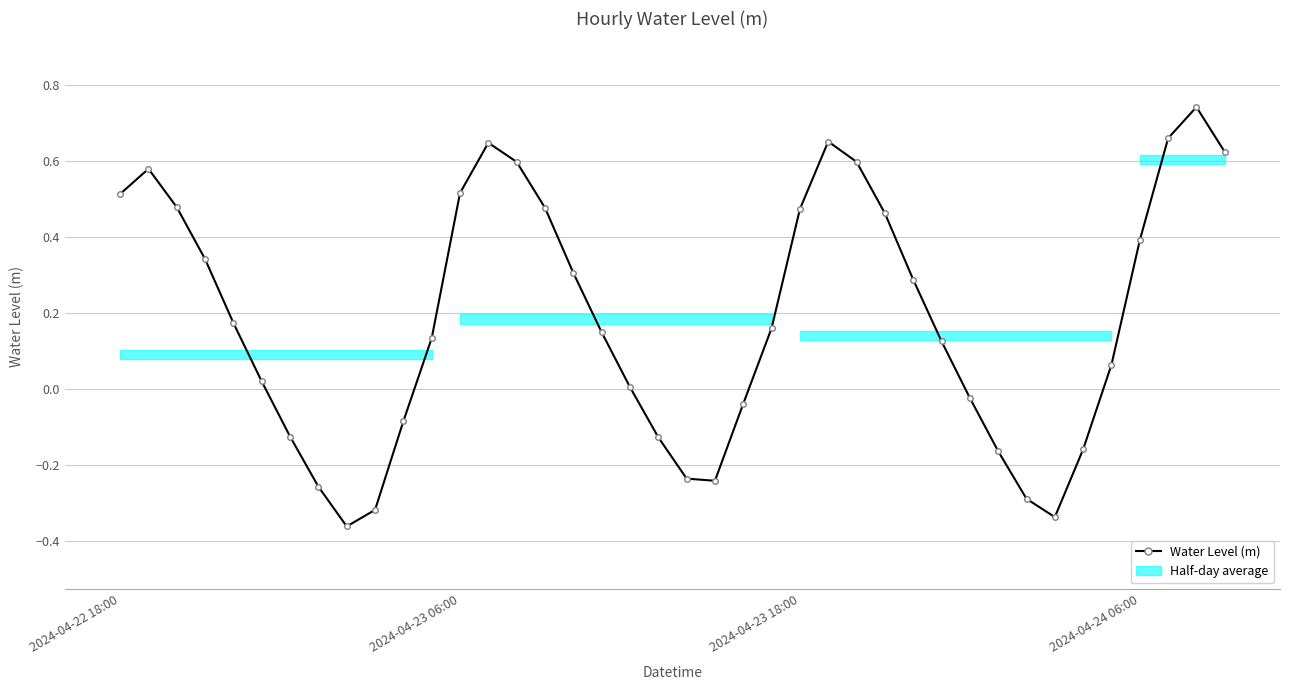

What is the difference between the maximum and second lowest values?

1.1